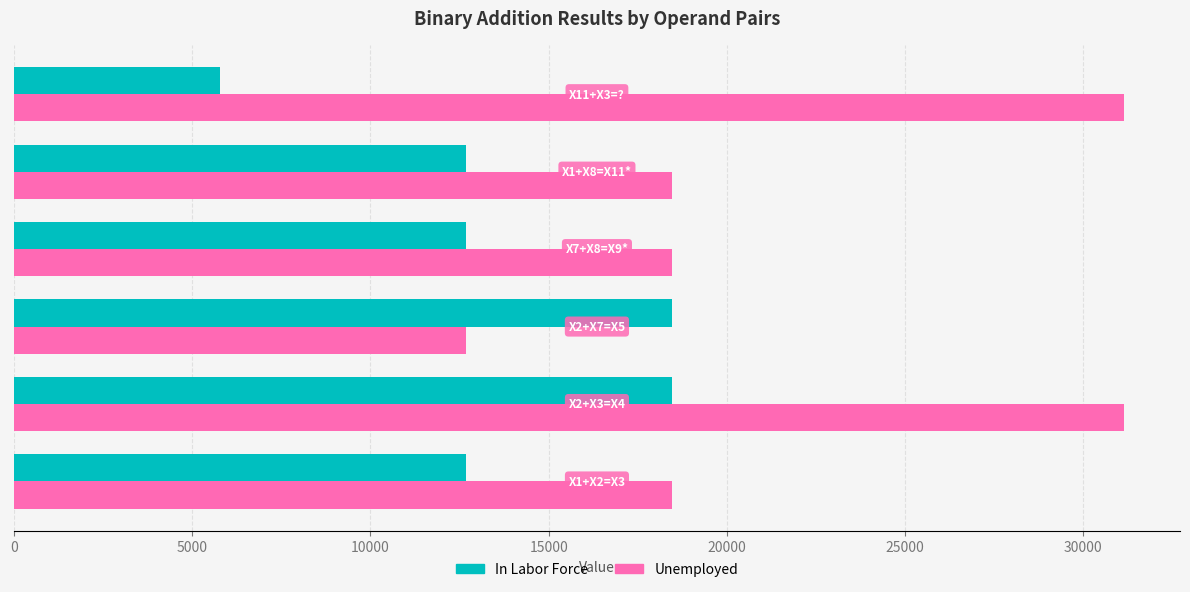

What is the average value of the Unemployed series?

21733